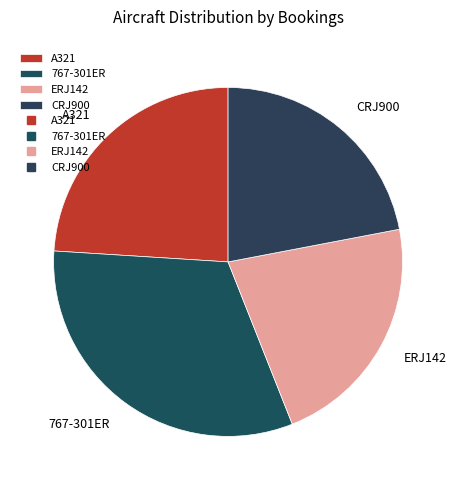

Is the sum of ERJ142 and CRJ900 greater than half?

No